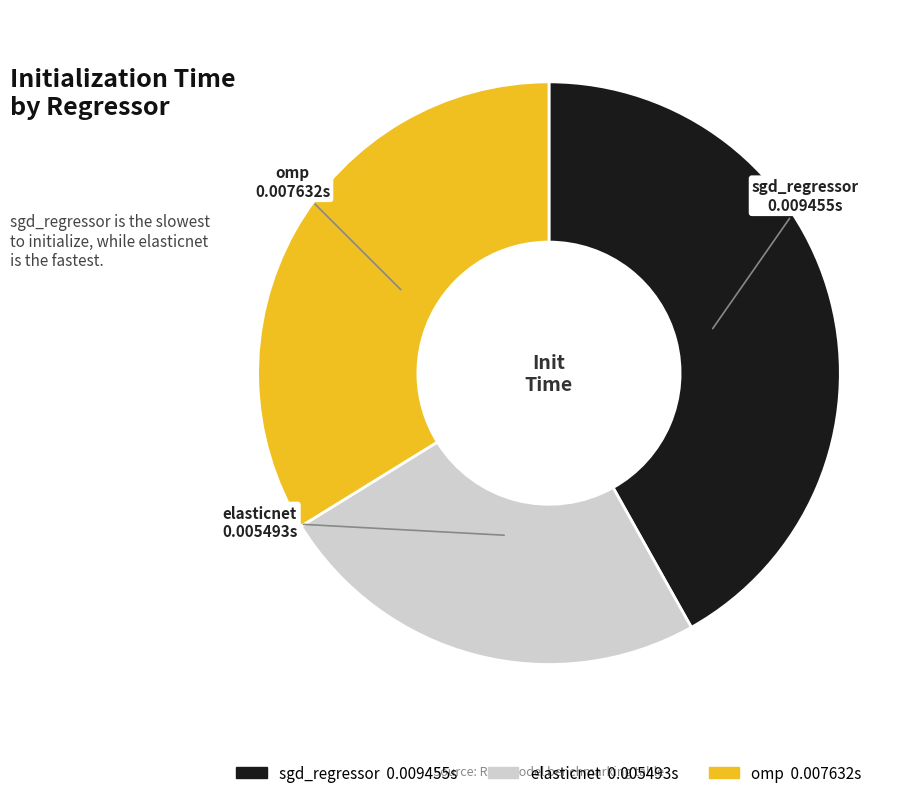

Rank the categories by value from highest to lowest.

sgd_regressor, omp, elasticnet